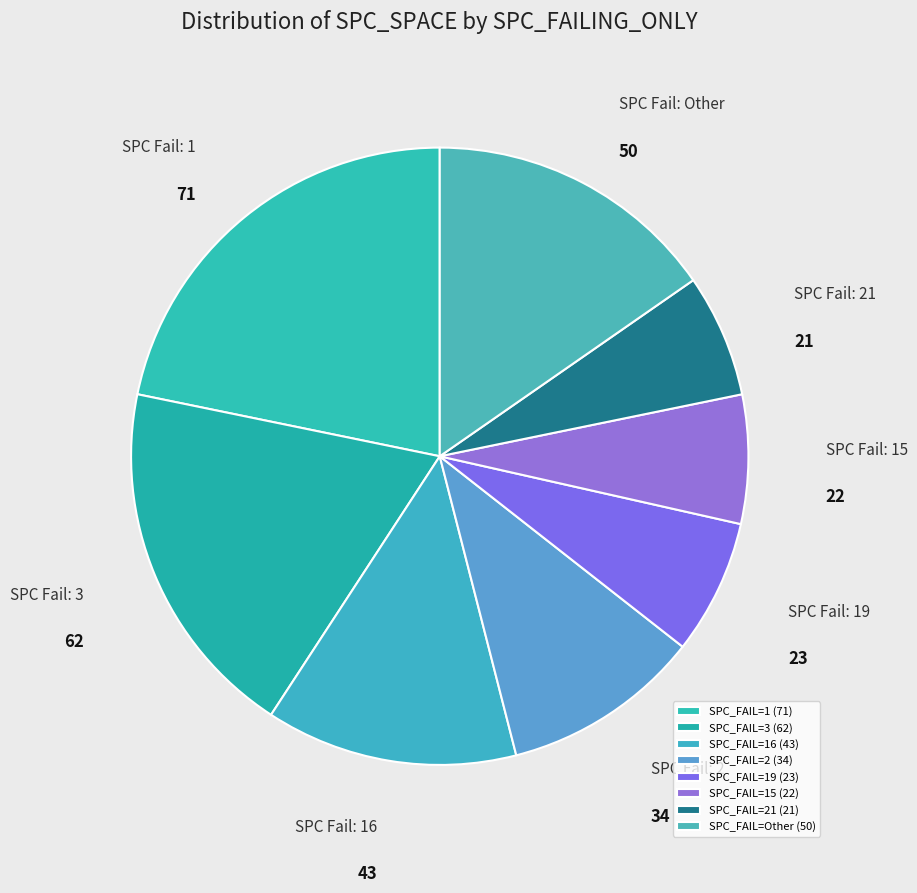

Count the number of slices in the pie.

8